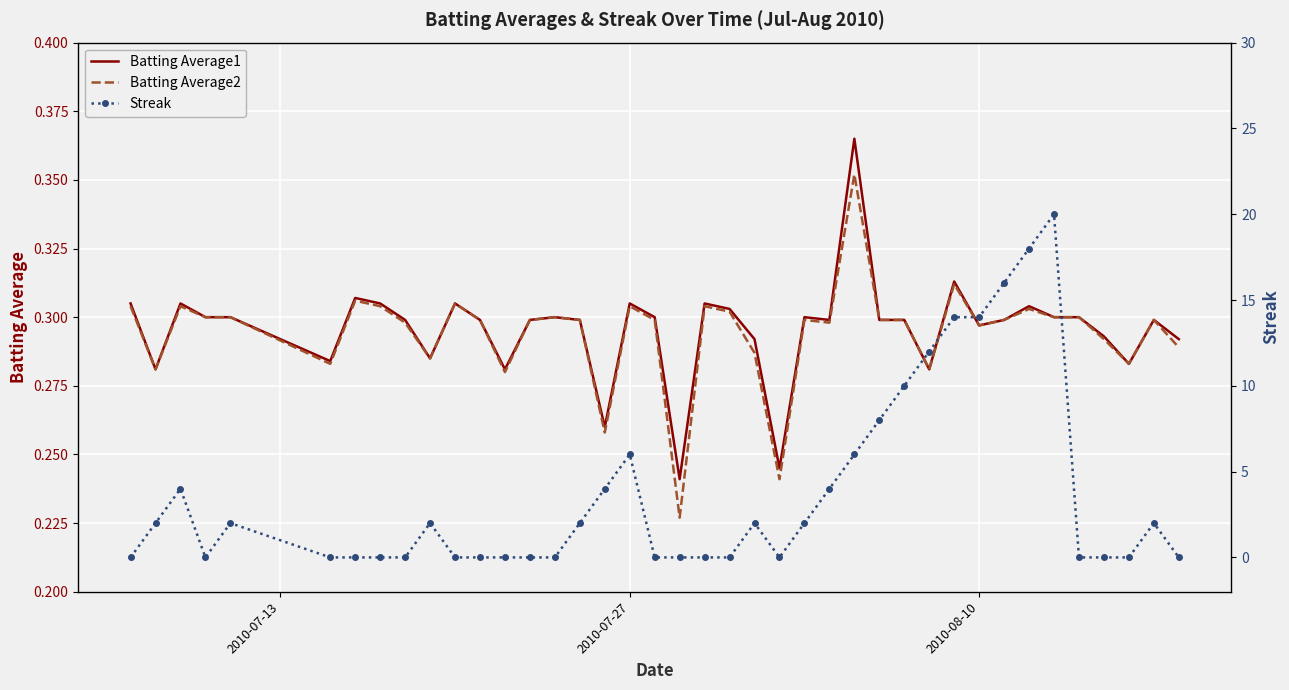

The value of Streak at 24 is 1.3. True or false?

False